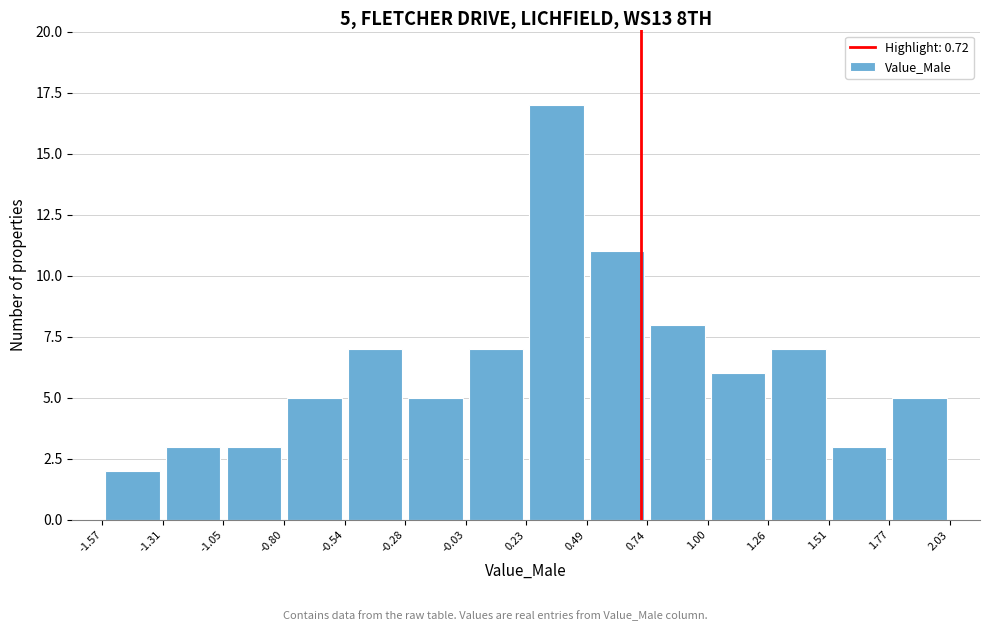

Over which range of the x-axis is the bar tallest?

0.23 to 0.49